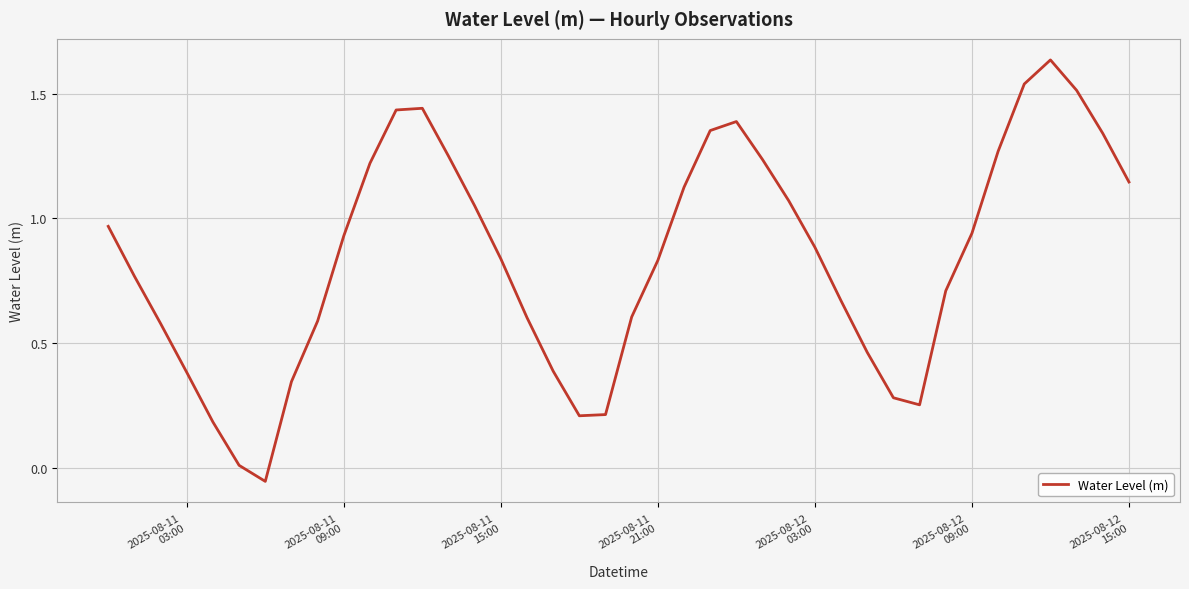

Does the chart display data point markers on the line(s)?

No